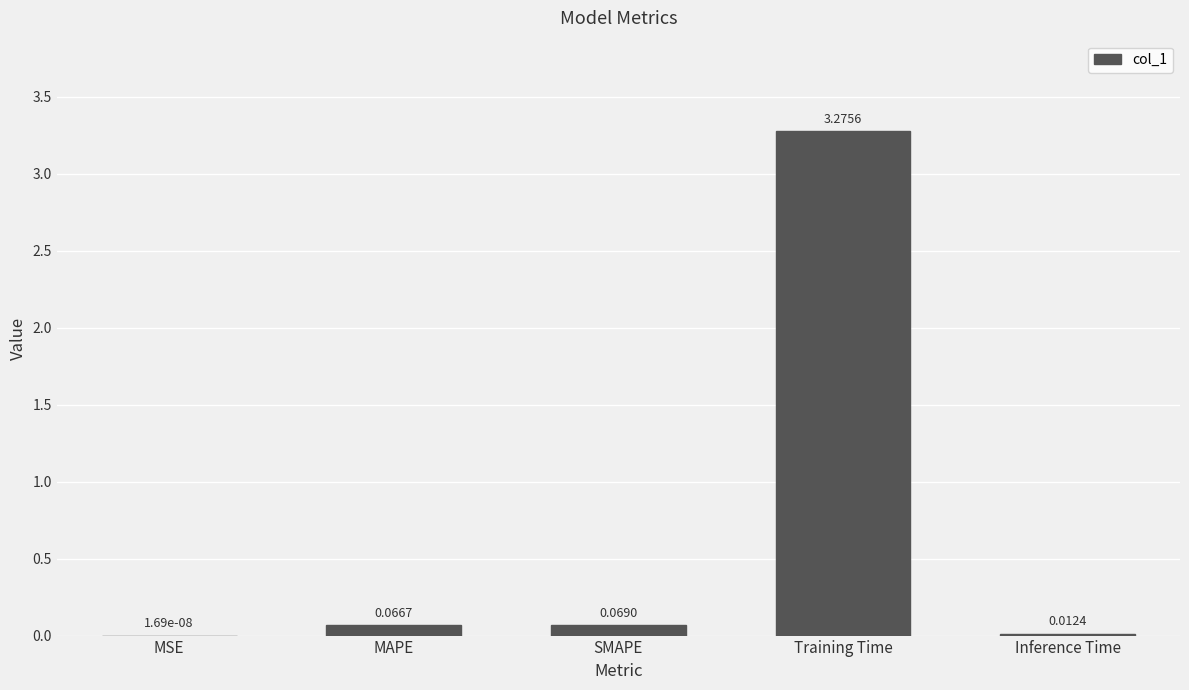

Between SMAPE and MAPE, which is larger?

SMAPE